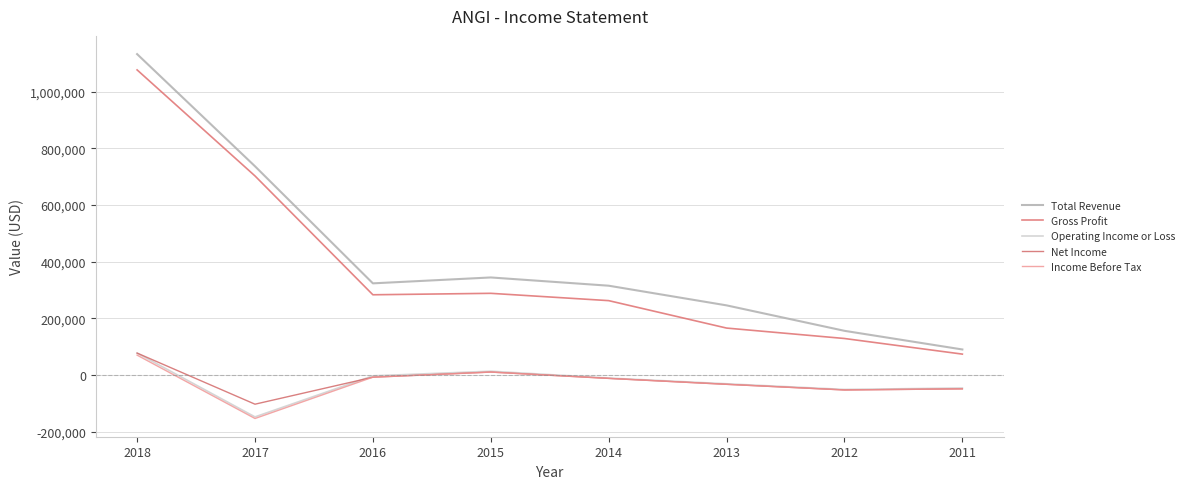

How many times do Net Income and Income Before Tax cross each other?

1